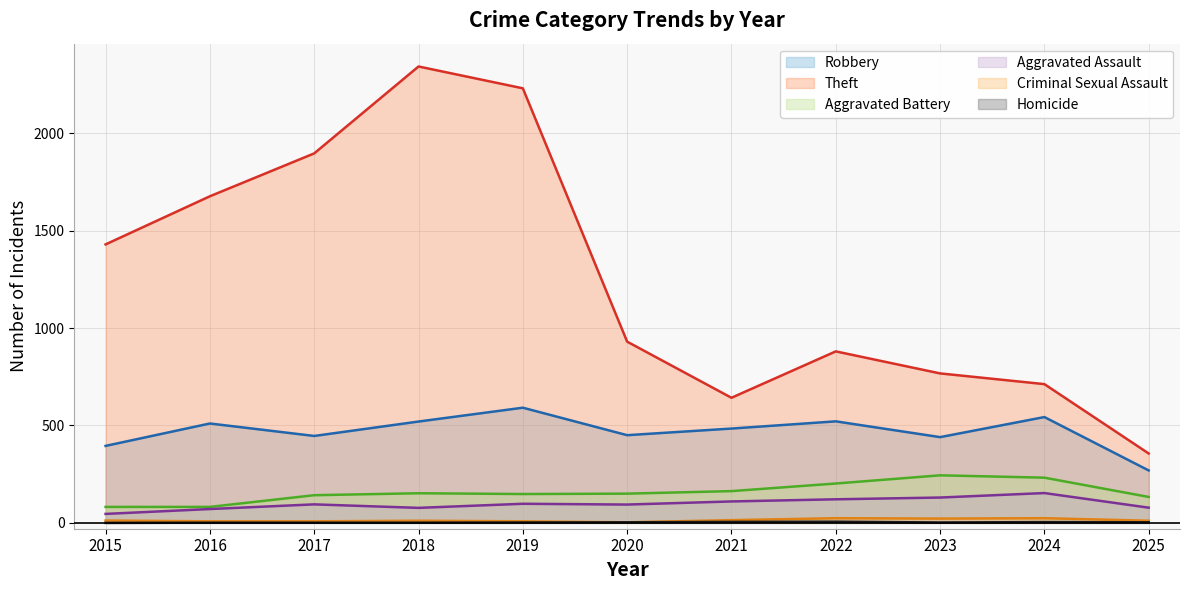

List the series in order of their peak value, lowest first.

Homicide, Criminal Sexual Assault, Aggravated Assault, Aggravated Battery, Robbery, Theft